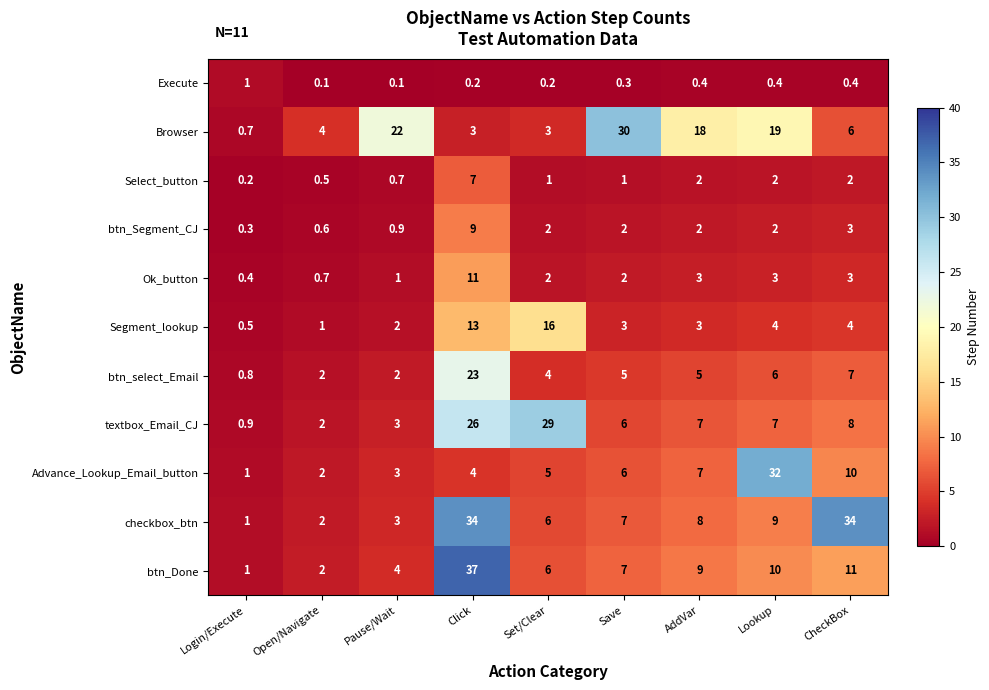

List the series in order of their peak value, lowest first.

row_0, row_2, row_3, row_4, row_5, row_6, row_7, row_1, row_8, row_9, row_10